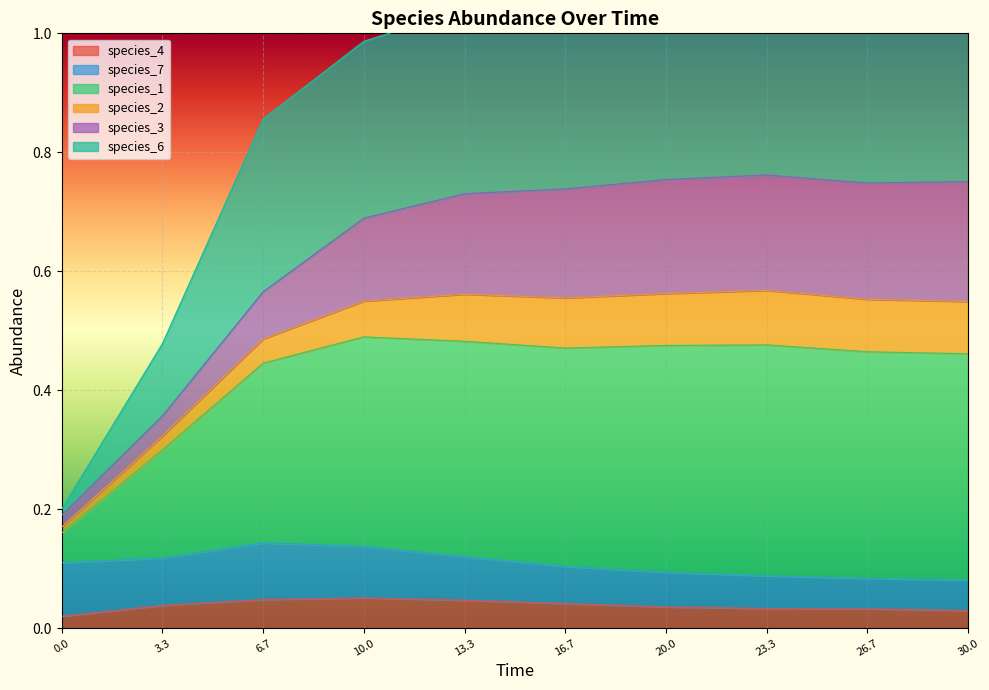

The species_4 series shows 0.1 at 23.3. True or false?

False